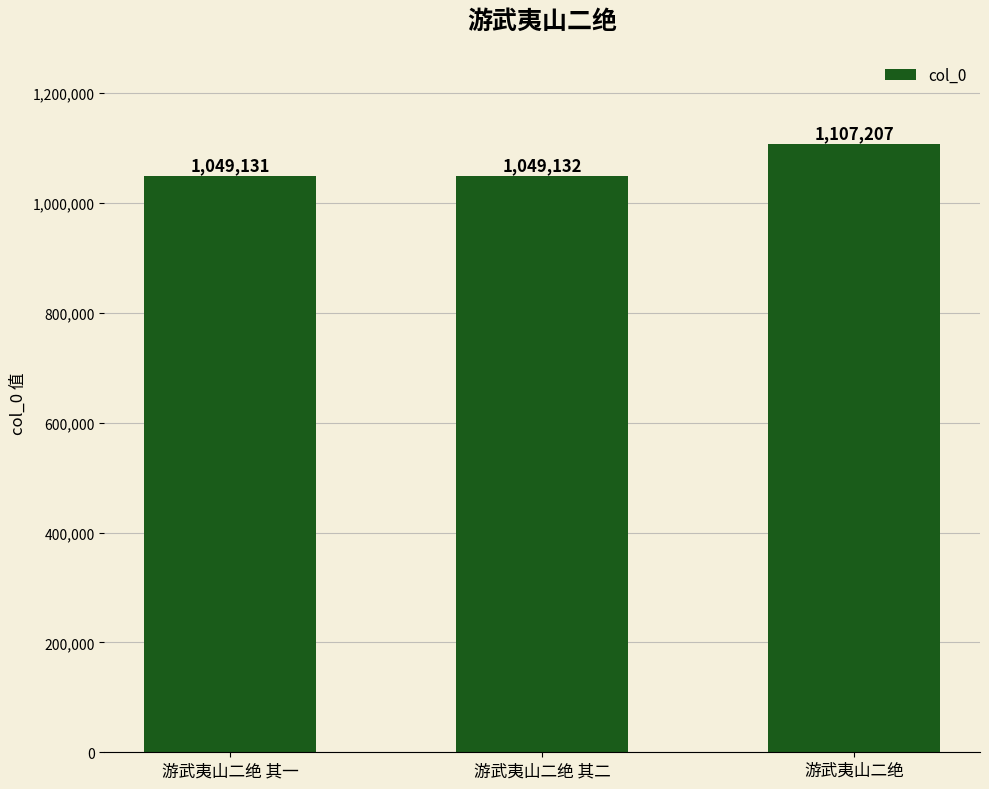

What is the greatest value displayed?

1107207